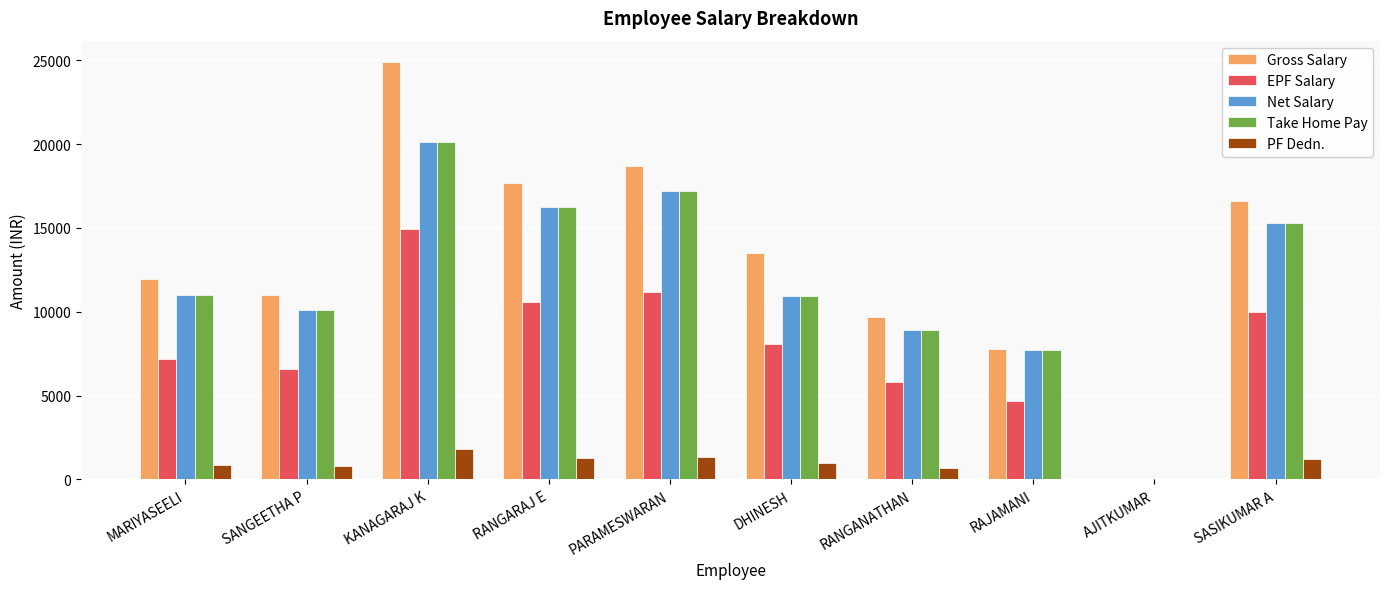

Which series changed the most between SANGEETHA P and SASIKUMAR A?

Gross Salary